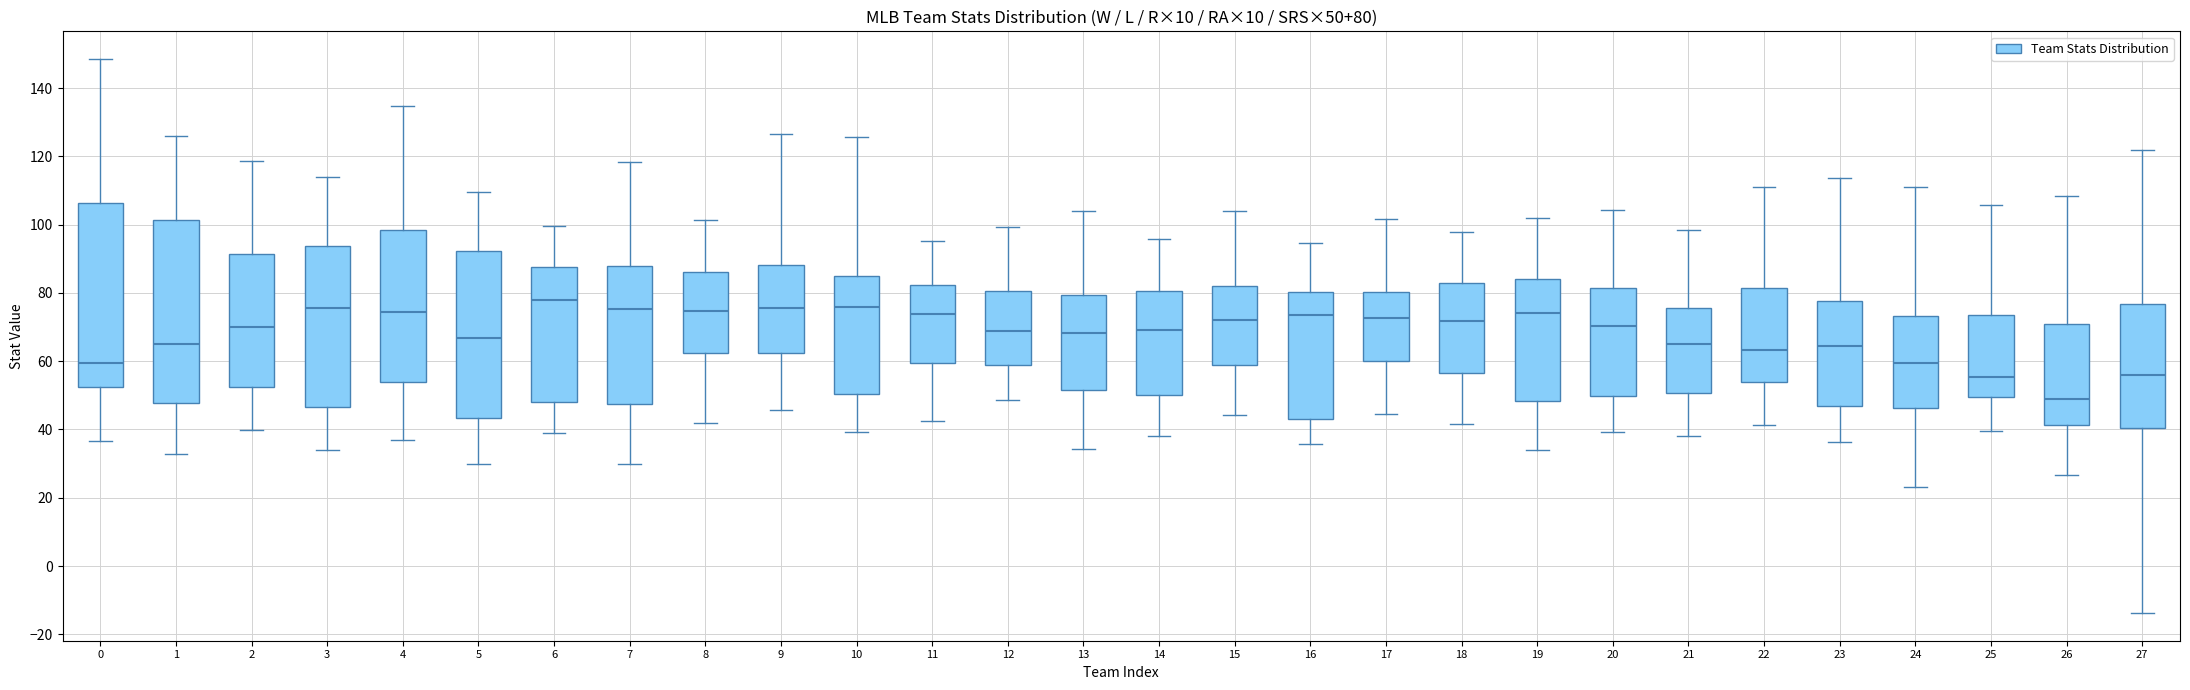

Which box has the highest median line?

6